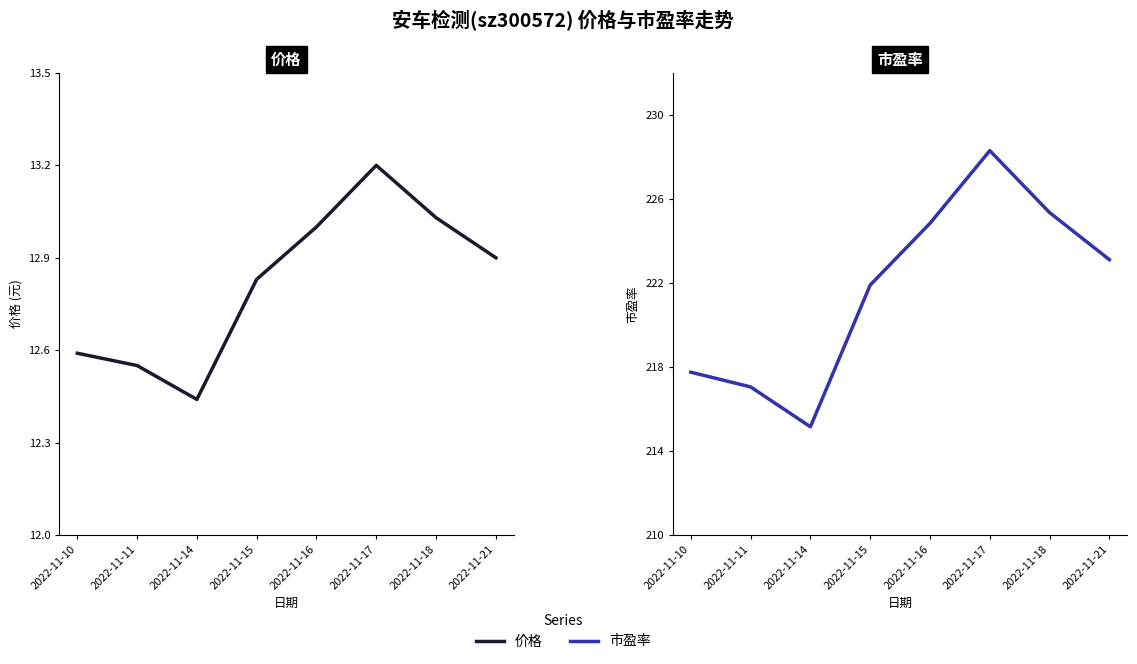

At which category does 价格 reach its first local valley?

2022-11-14